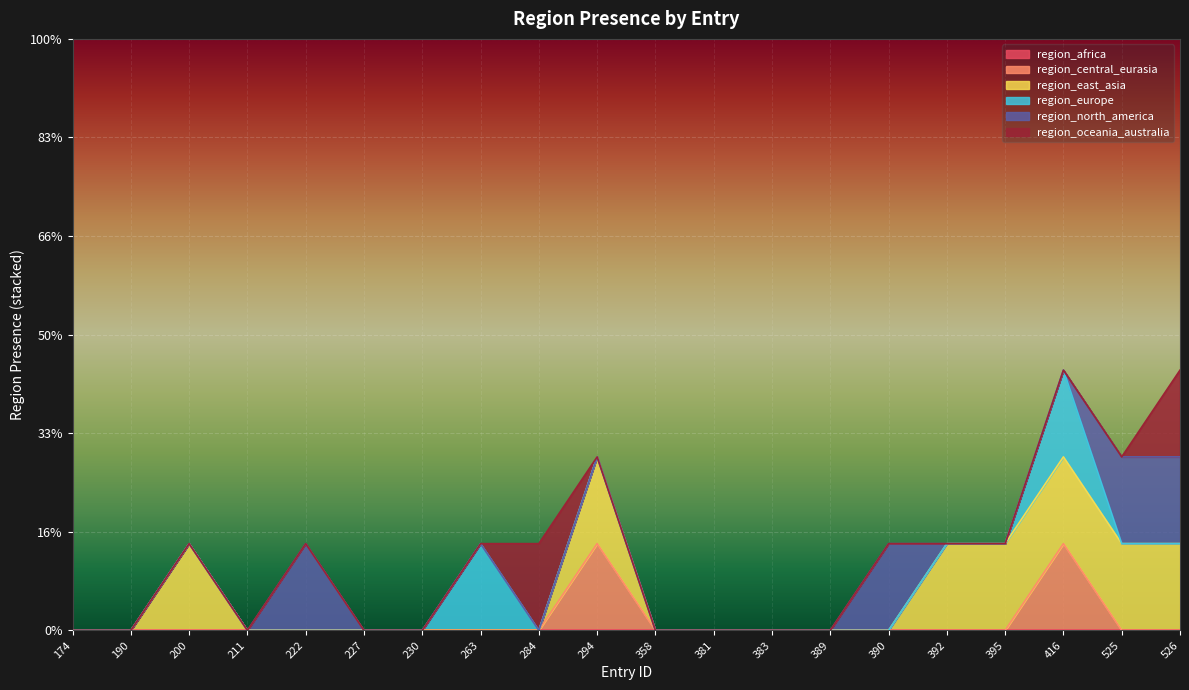

What is the difference between the second highest and second lowest values in the region_north_america series?

1